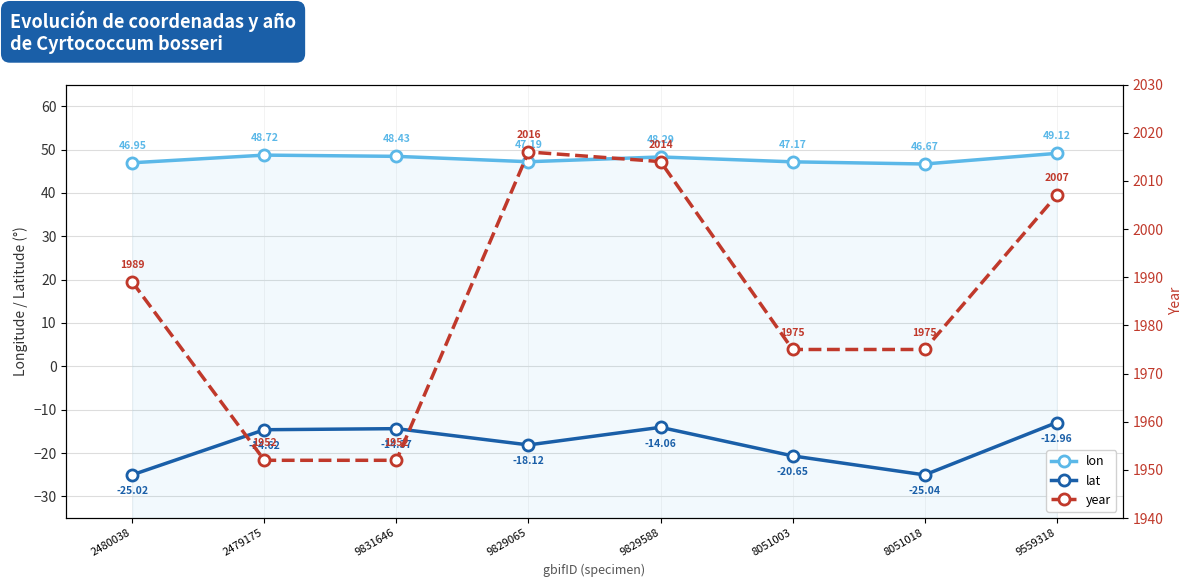

How many interior local valleys does the lat series have?

2